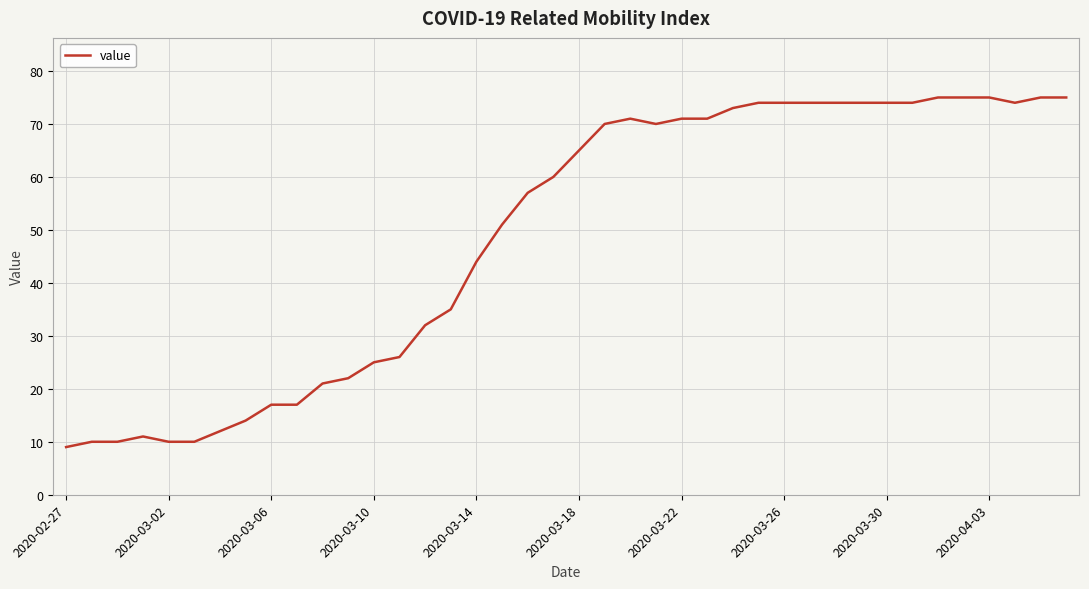

True or false: the data has more than 0 interior local peaks.

True